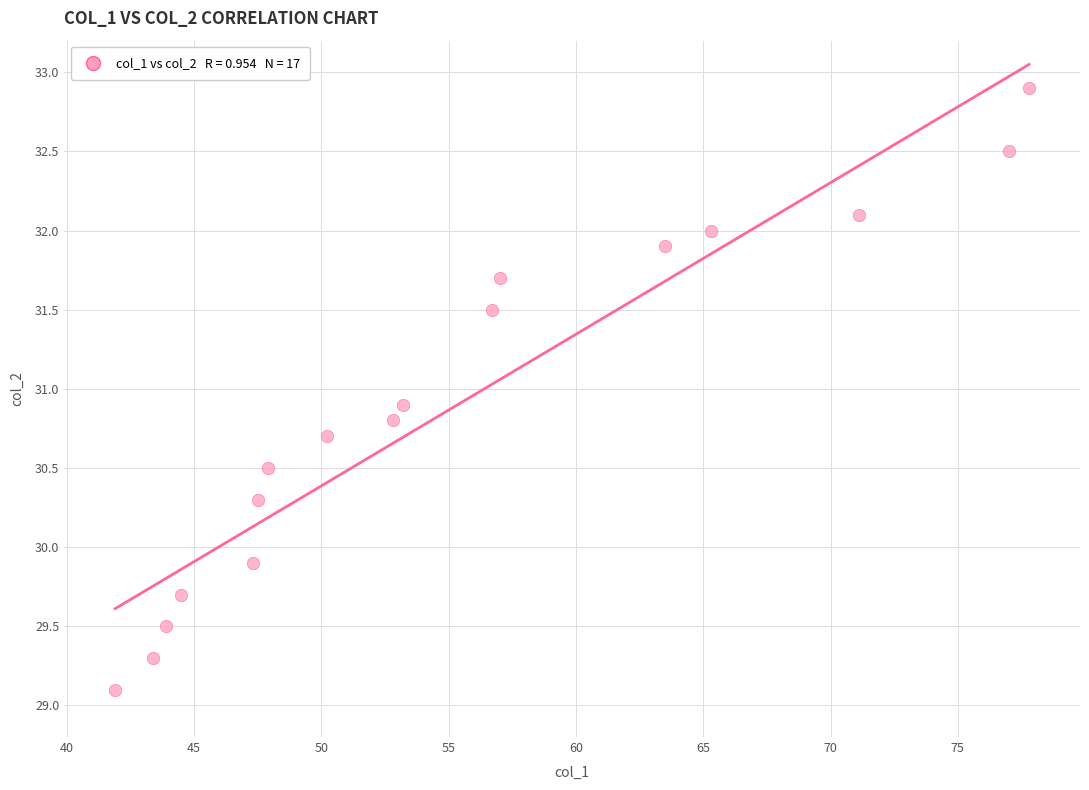

What is the range of Y values (max minus min)?

3.8